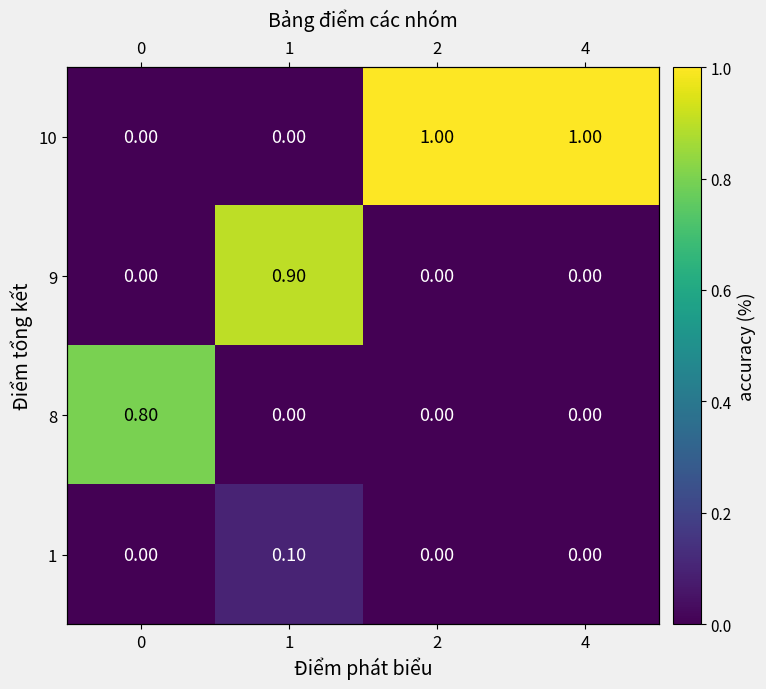

True or false: 9 has a value of 0.0 at 4.

True